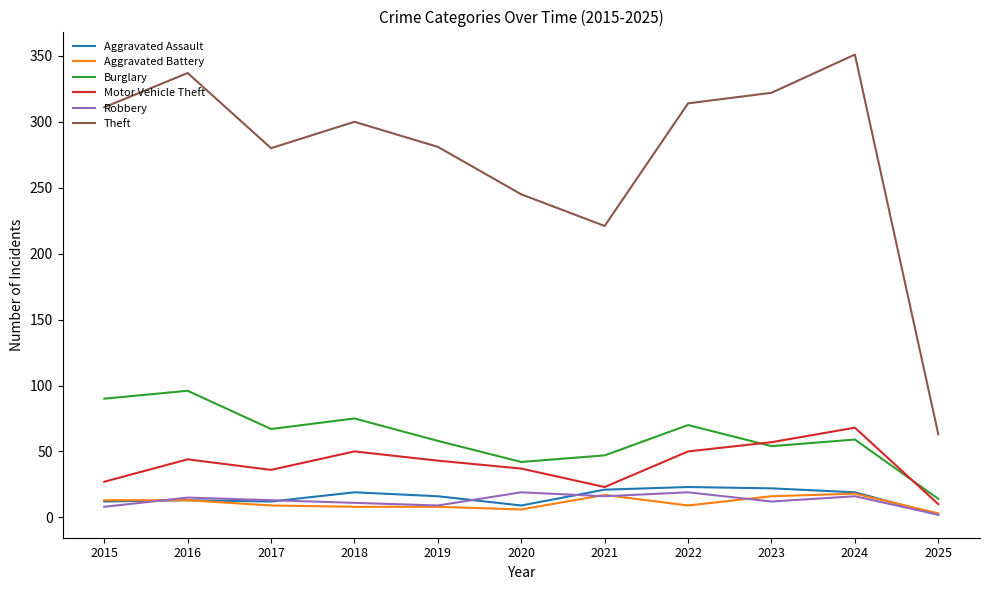

Where does the Burglary series first go above 59?

2015